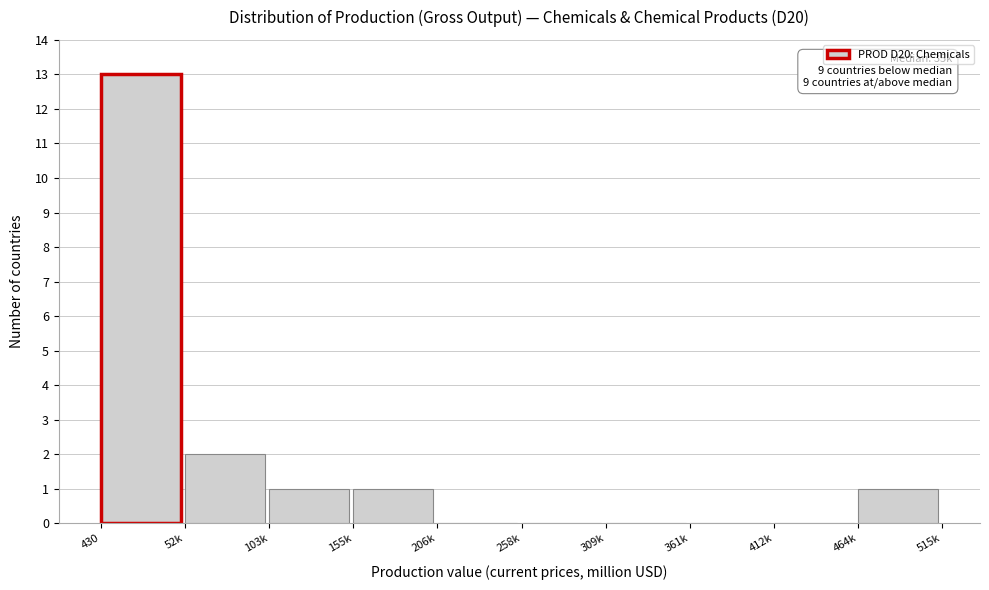

Reading left to right, extract all data points from this chart.

430=13	52k=2	103k=1	155k=1	206k=0	258k=0	309k=0	361k=0	412k=0	464k=1